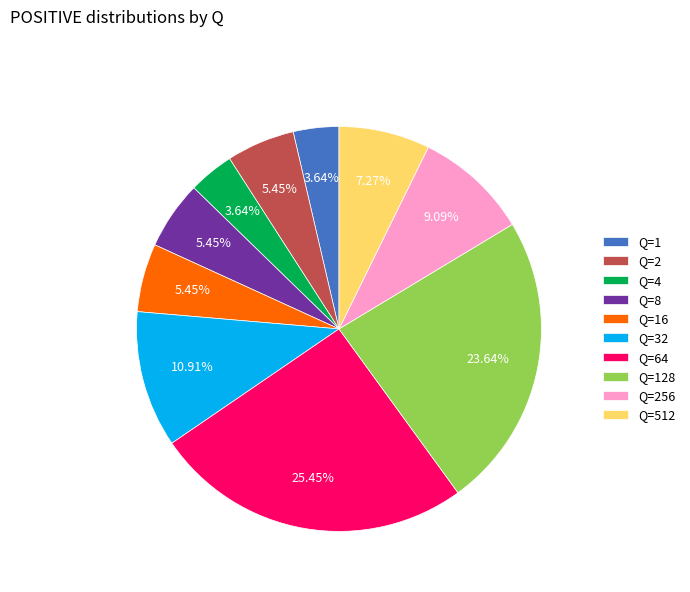

Approximately how many times larger is the value at Q=4 compared to Q=8?

0.7